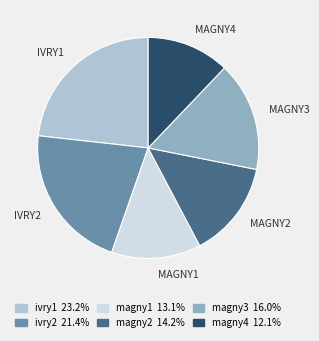

Which category has the smallest portion of the pie?

magny4